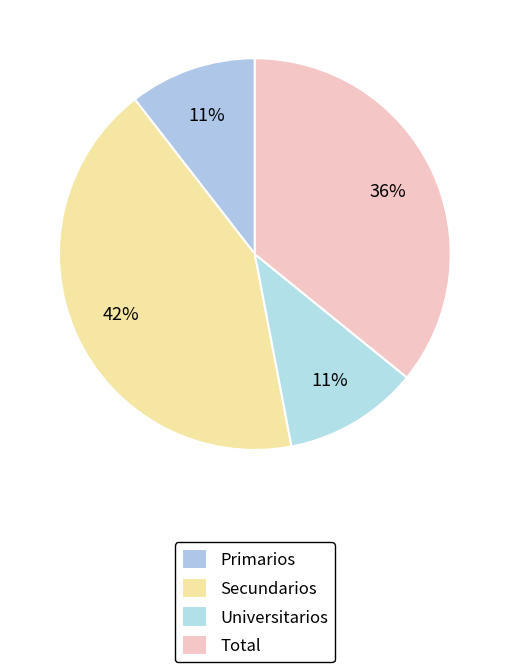

How many slices are in this pie chart?

4